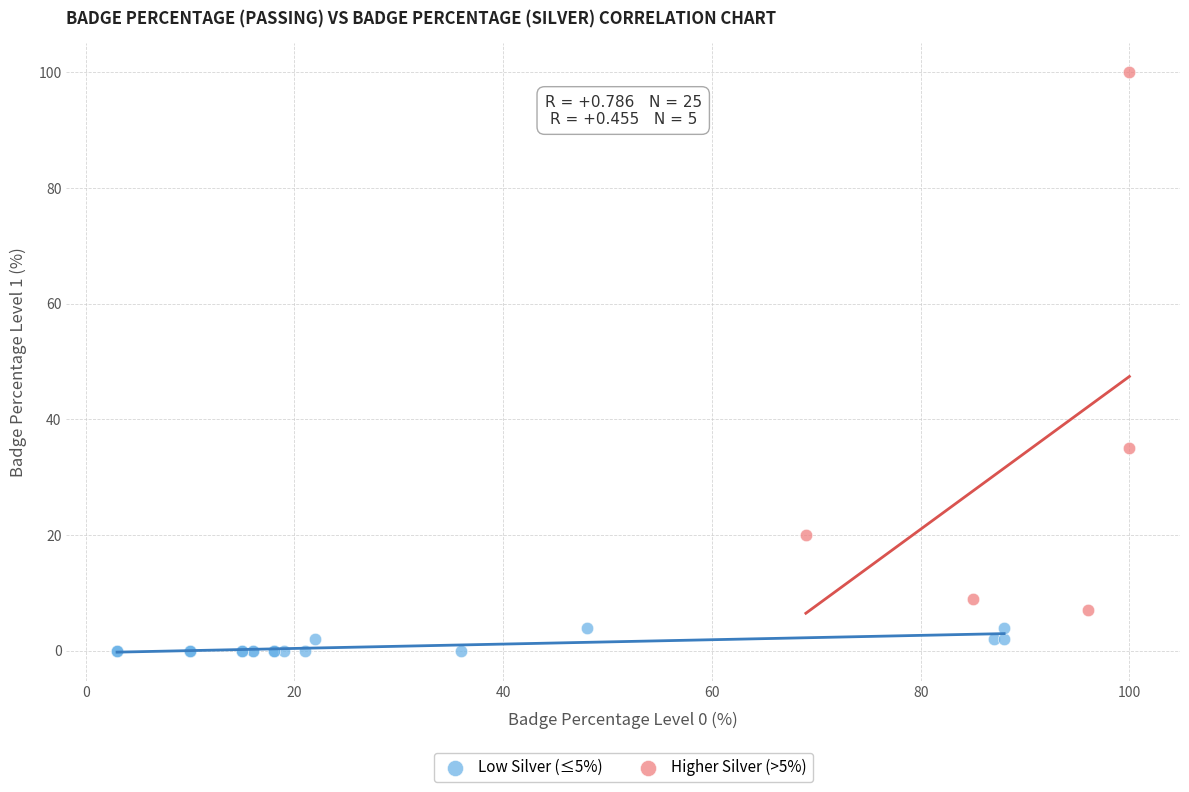

Which series reaches the minimum Y coordinate?

Low Silver (≤5%)